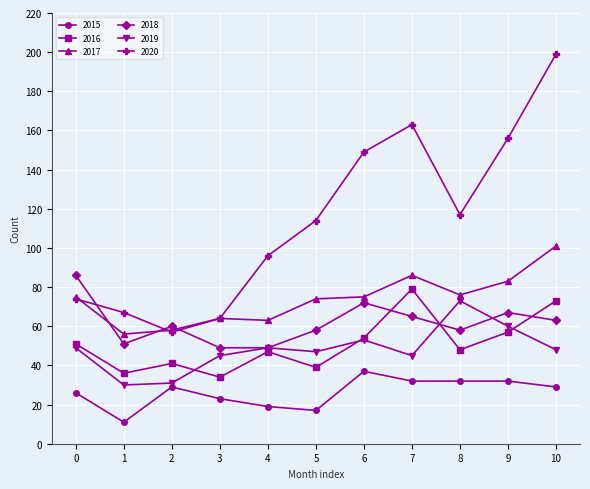

What is the maximum value for 2017?

101